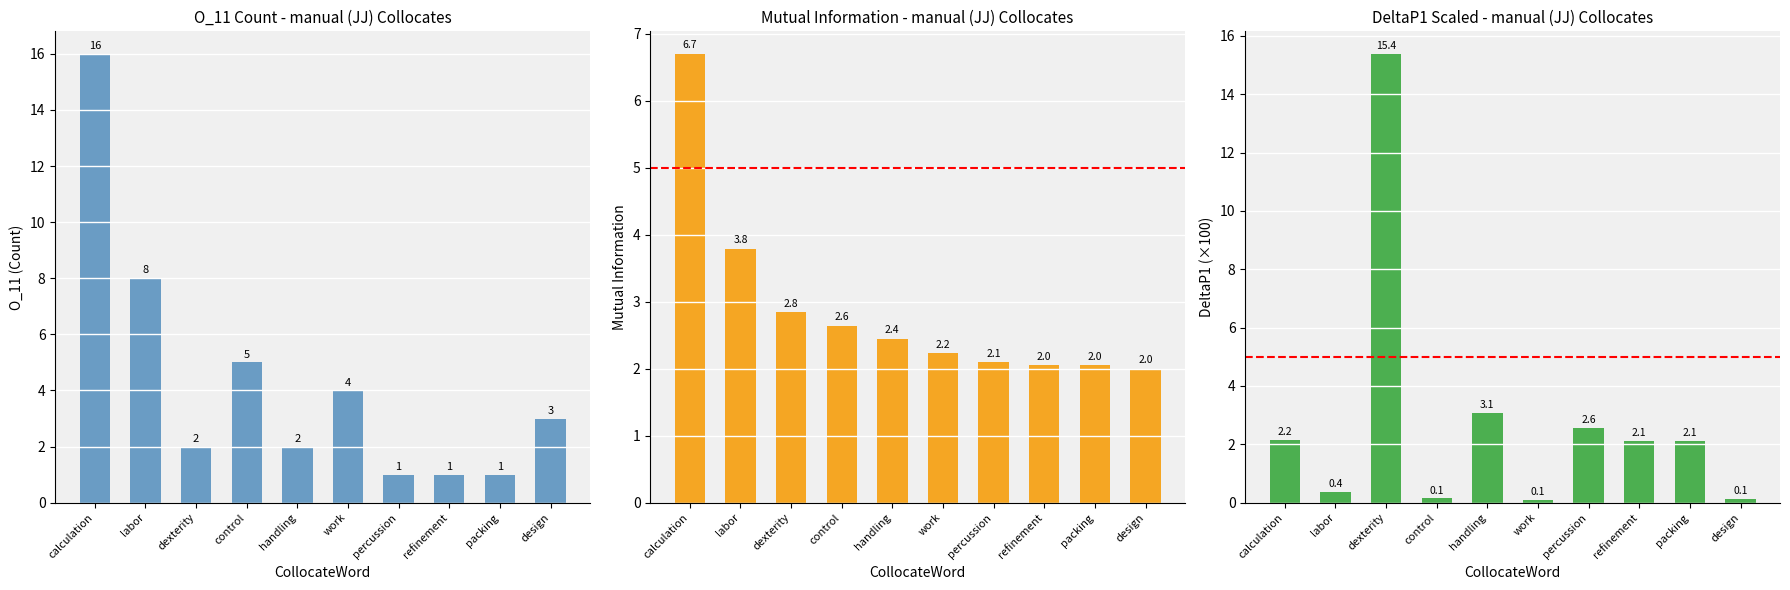

How many bars are there in each group?

3